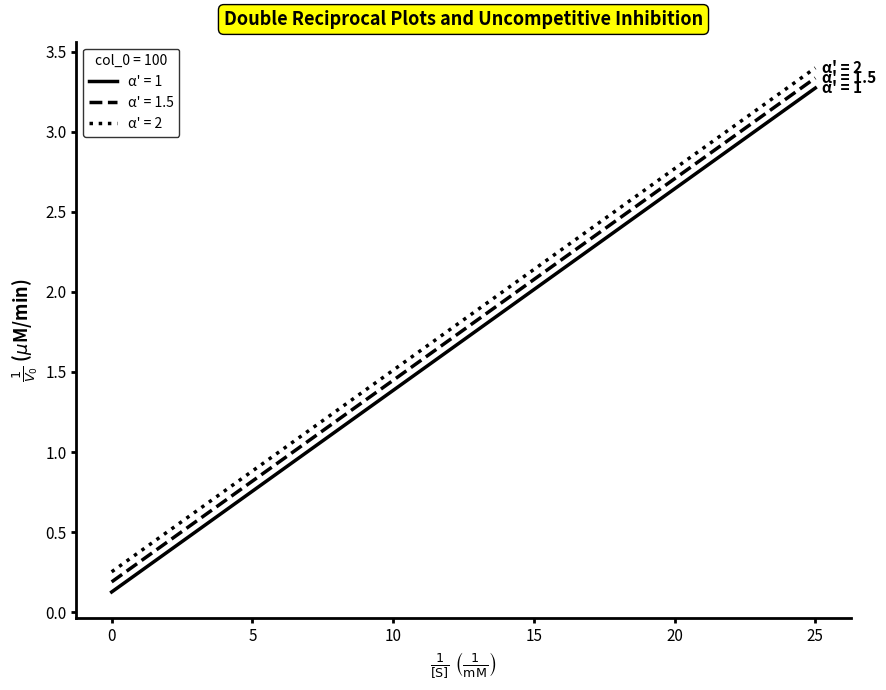

True or false: α' = 2 and α' = 1.5 intersect in this chart.

False